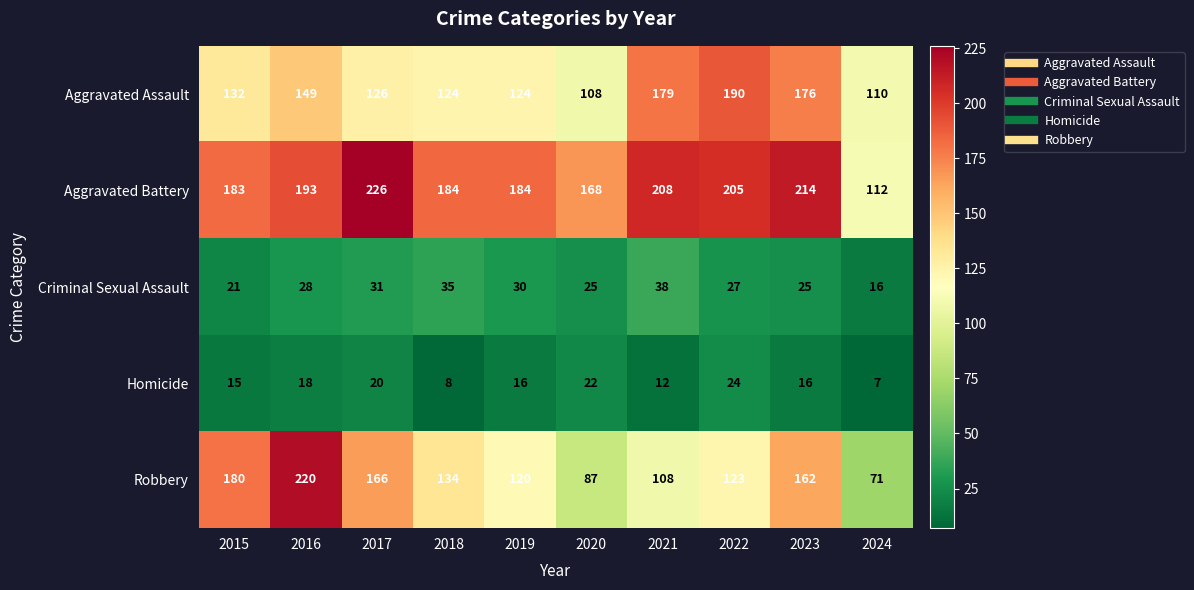

What is the difference between the second highest and second lowest values in the Aggravated Battery series?

46